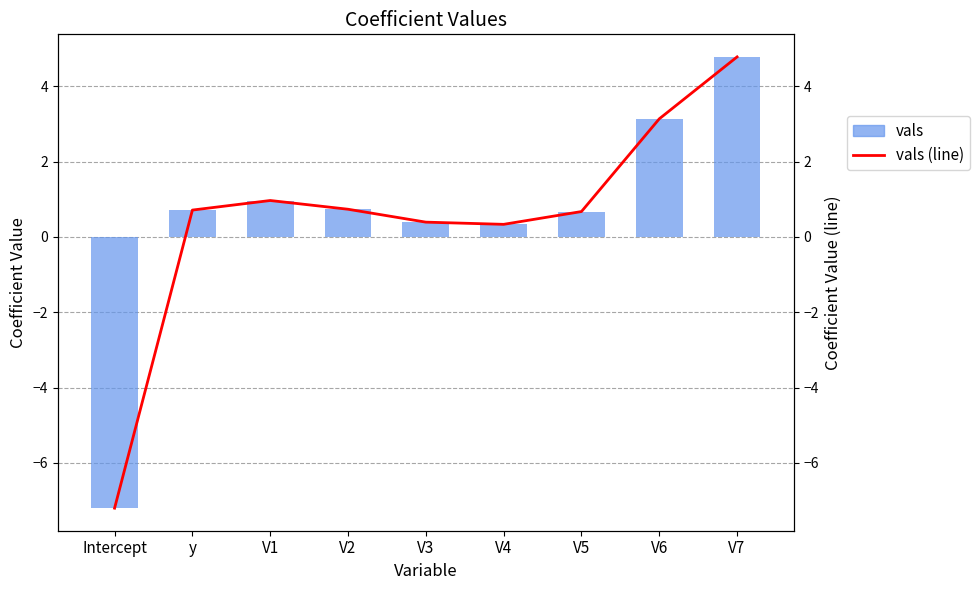

Rank the categories by vals (line) value from lowest to highest.

Intercept, V4, V3, V5, y, V2, V1, V6, V7